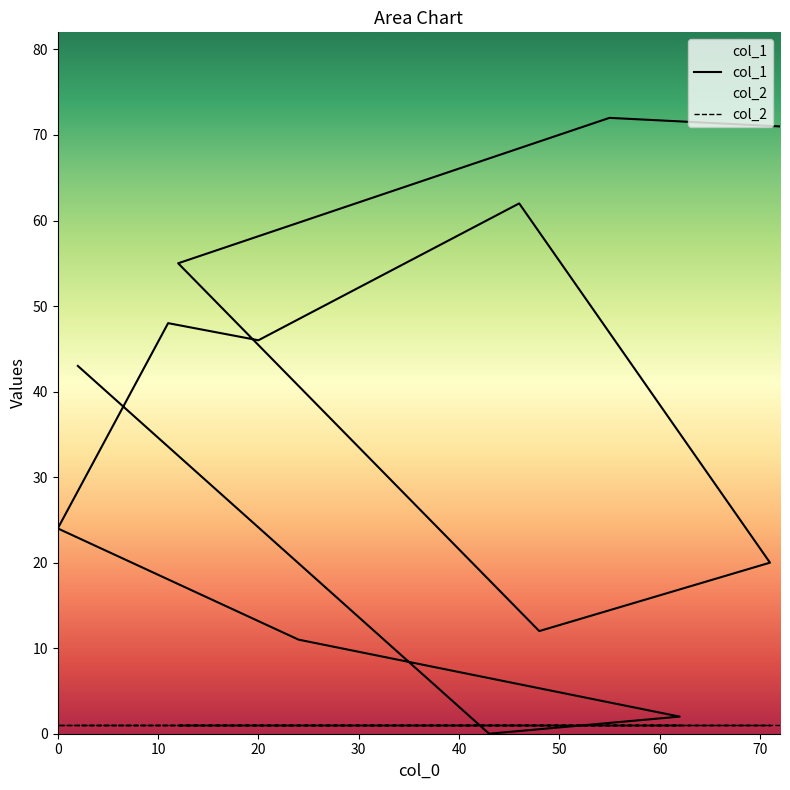

Which category has the highest value across all series?

55